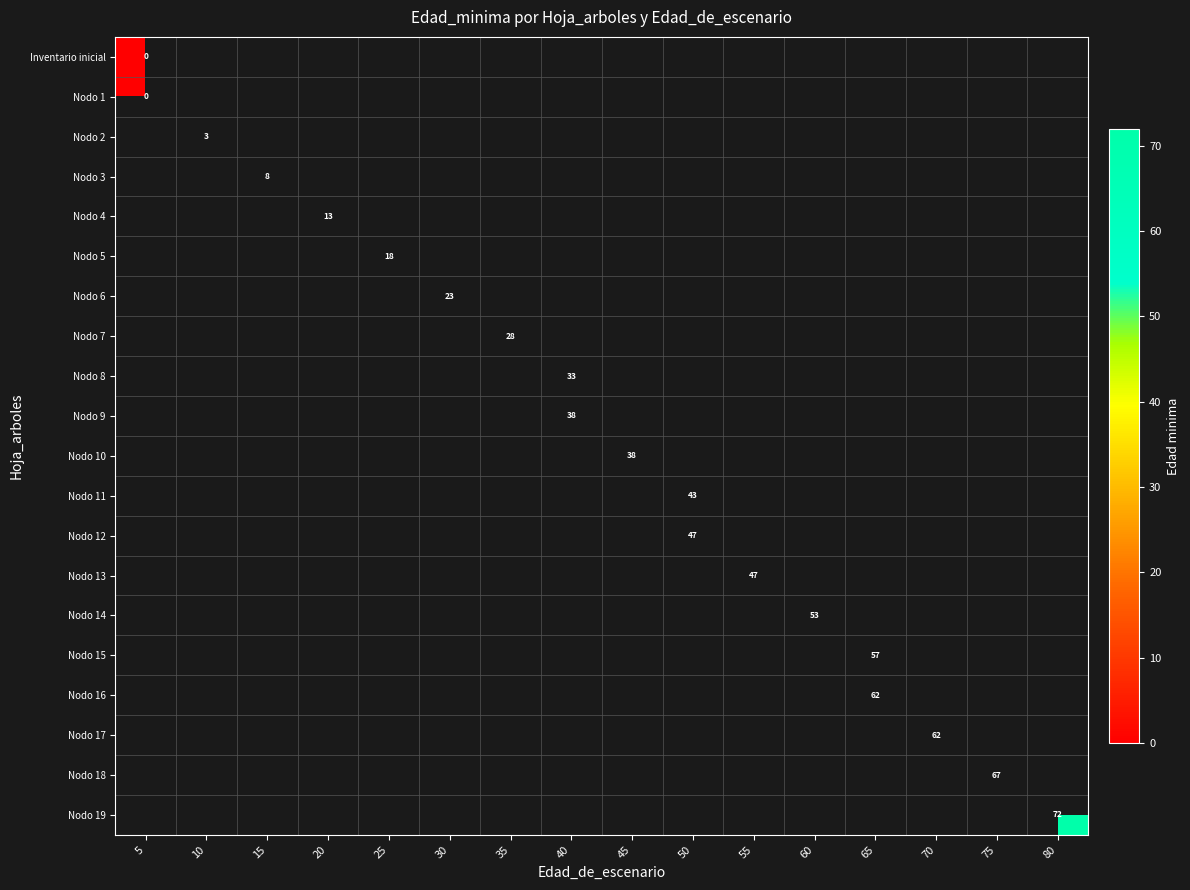

Which category has the highest value across all series?

80